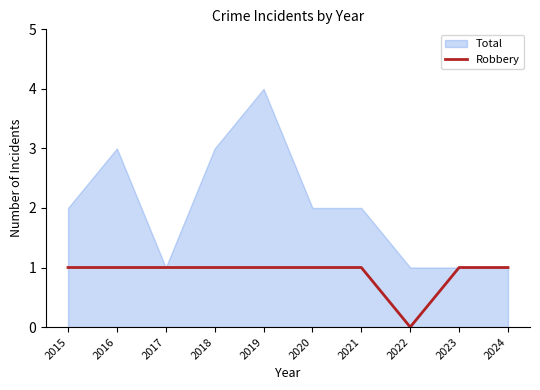

Which category has the lowest value in the Robbery series?

2022